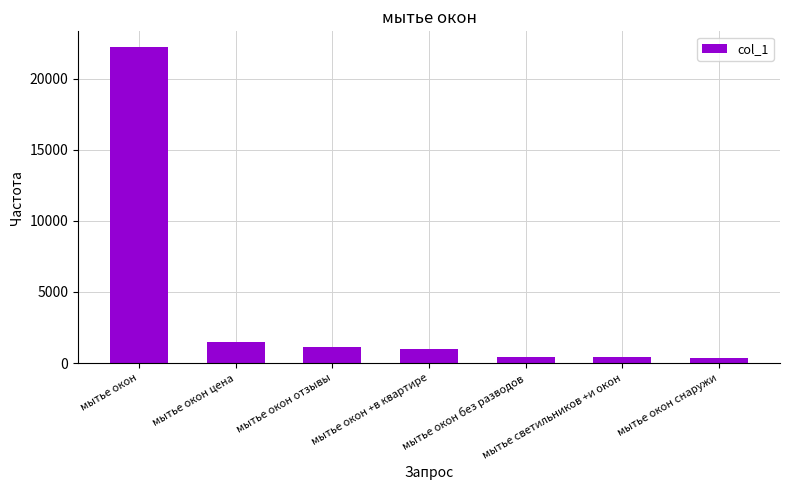

The chart shows a value of 1737 at мытье окон +в квартире. True or false?

False